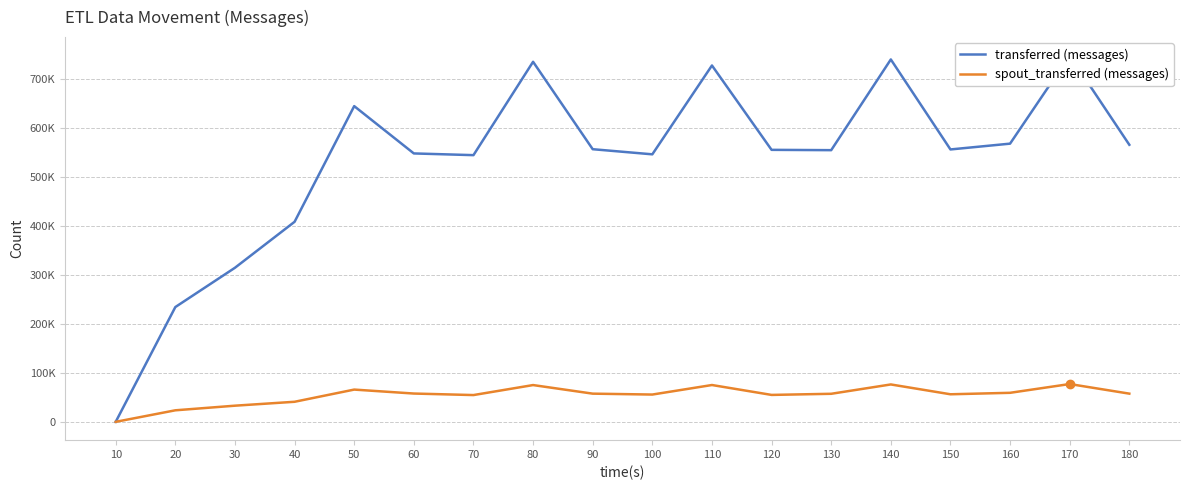

What is the approximate value of spout_transferred (messages) at 30, to the nearest 100?

33000